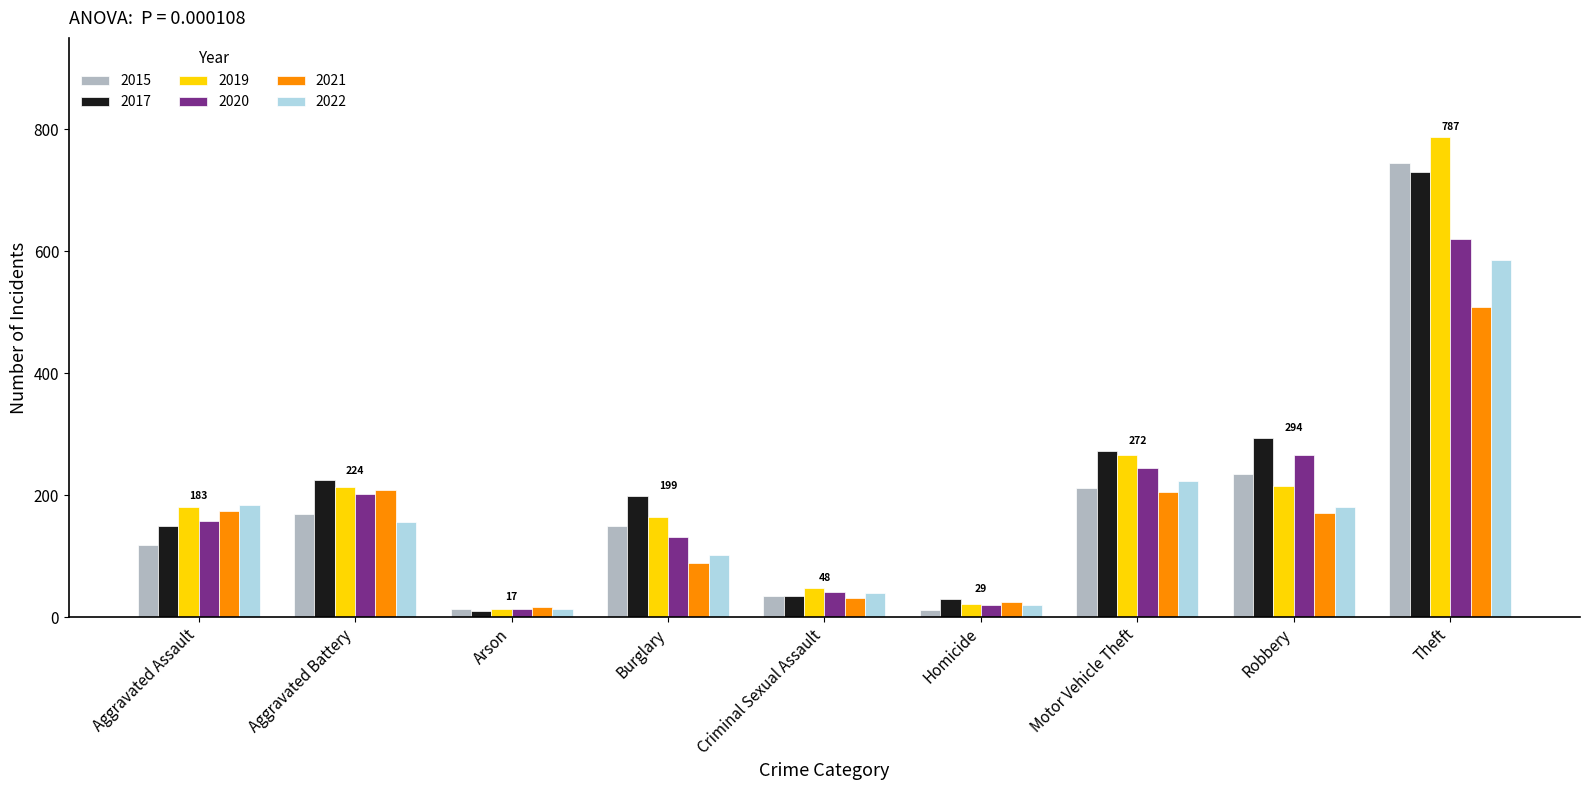

What is the approximate value of 2017 at Burglary?

199